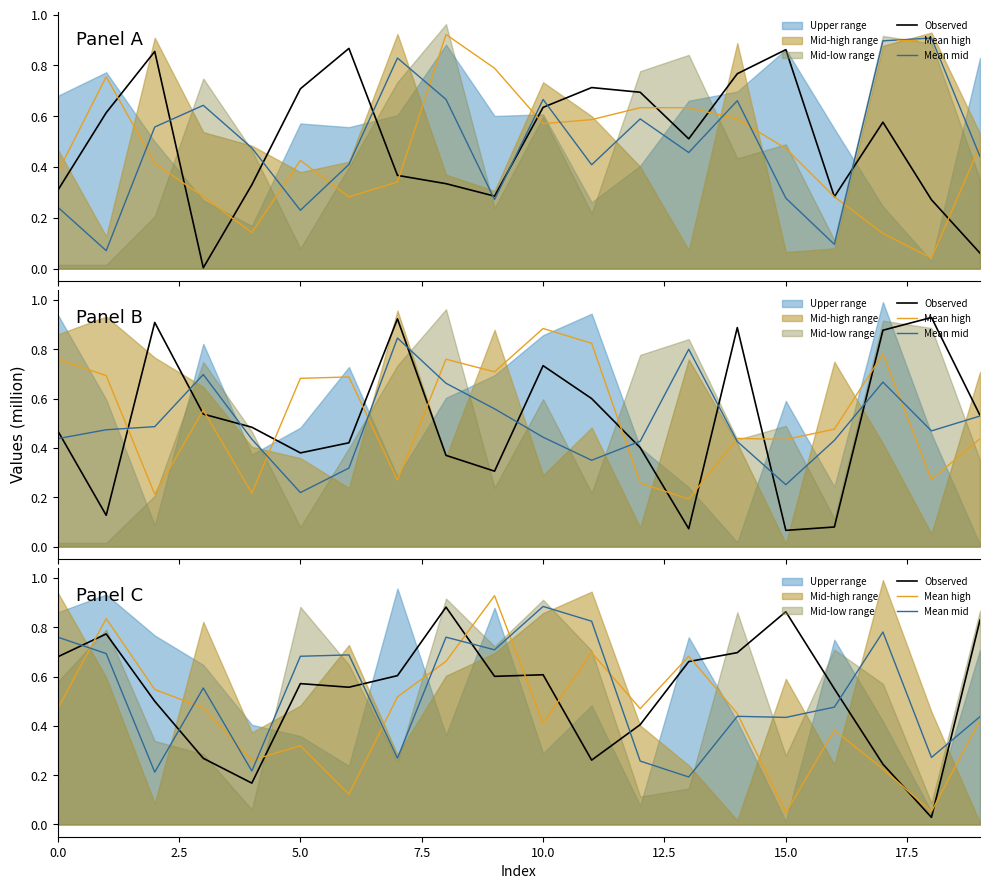

Which has a higher value, 17 or 18?

17